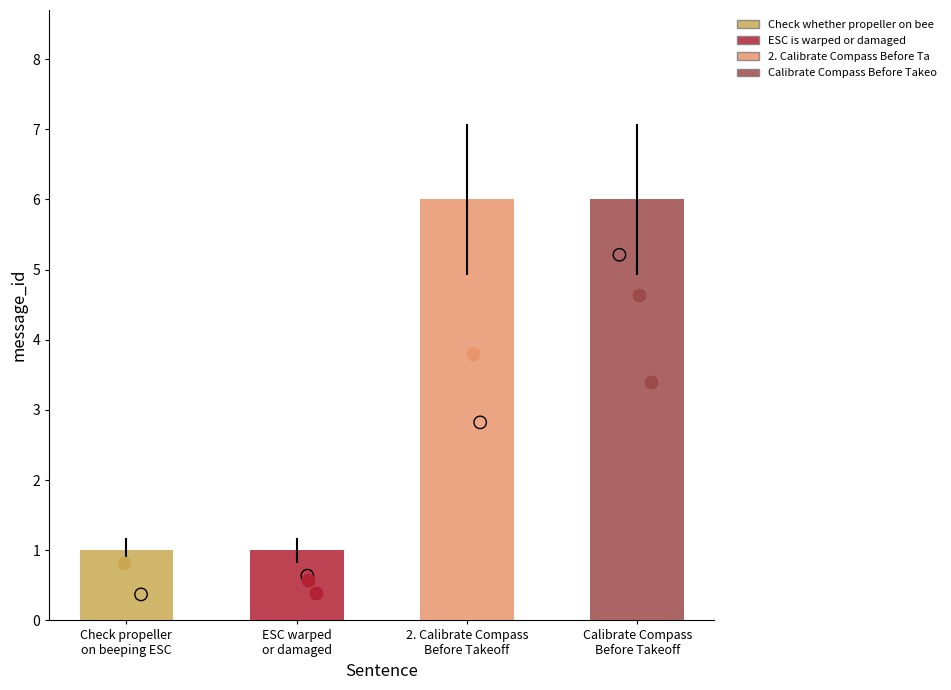

Which has a higher value, Check whether propeller on beeping ESC or ESC is warped or damaged?

Check whether propeller on beeping ESC